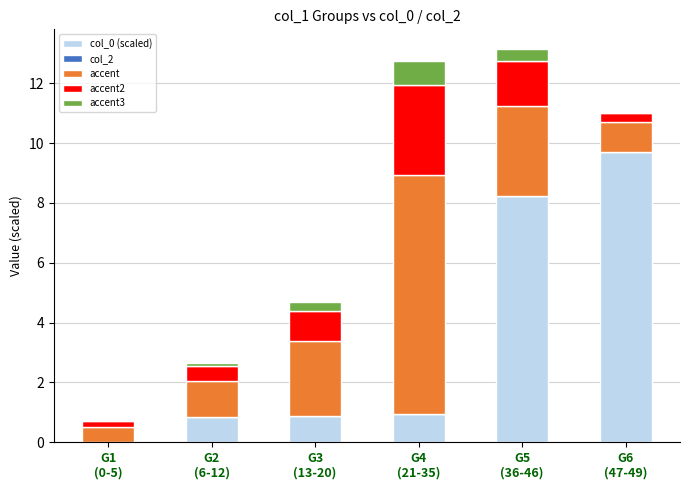

Does the chart contain stacked bars?

Yes